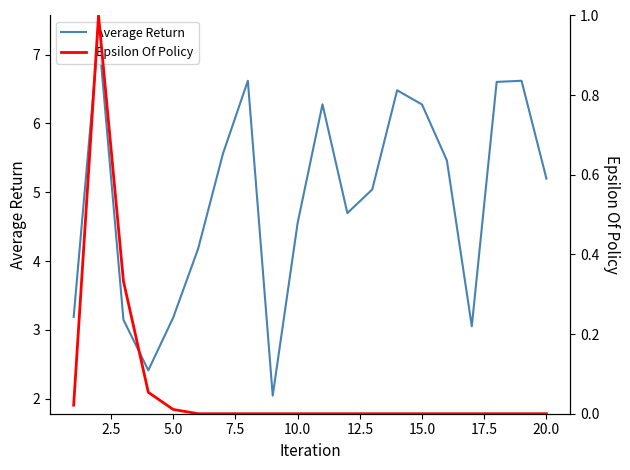

True or false: Average Return and Epsilon Of Policy intersect in this chart.

False